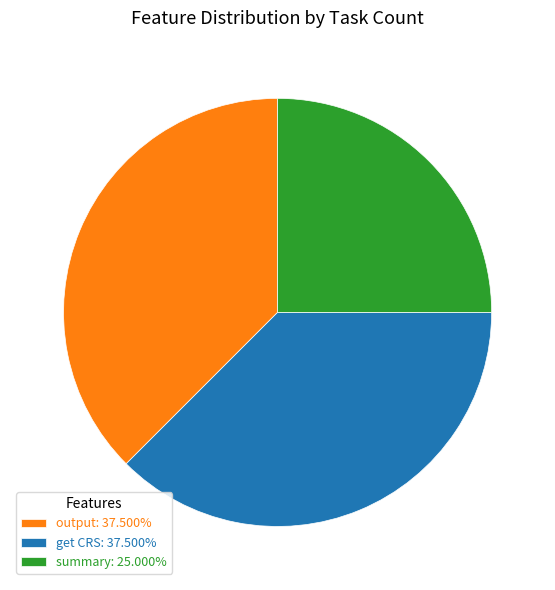

Count the number of slices in the pie.

3